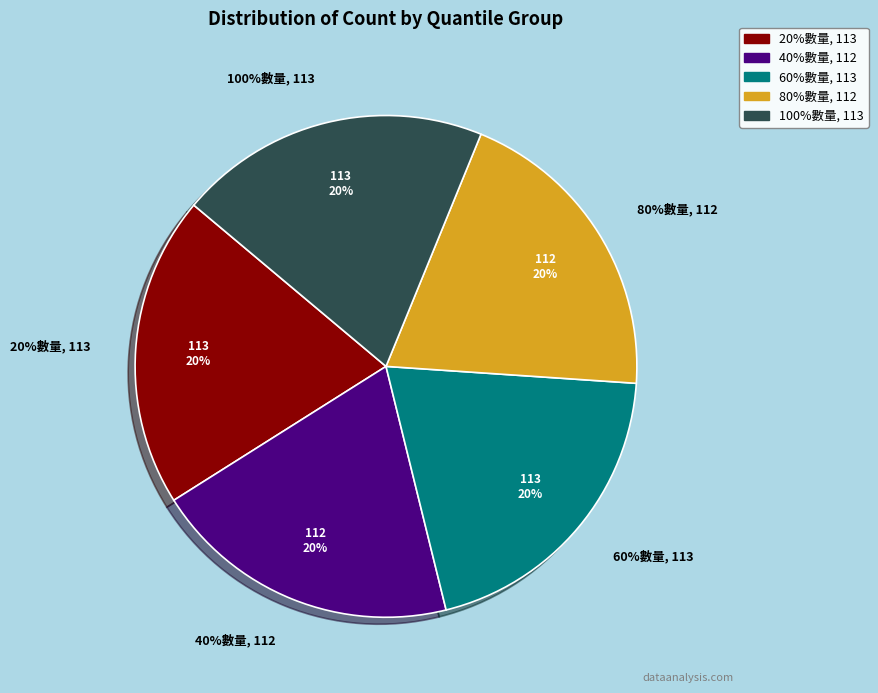

True or false: 100%數量 accounts for 6% of the total.

False